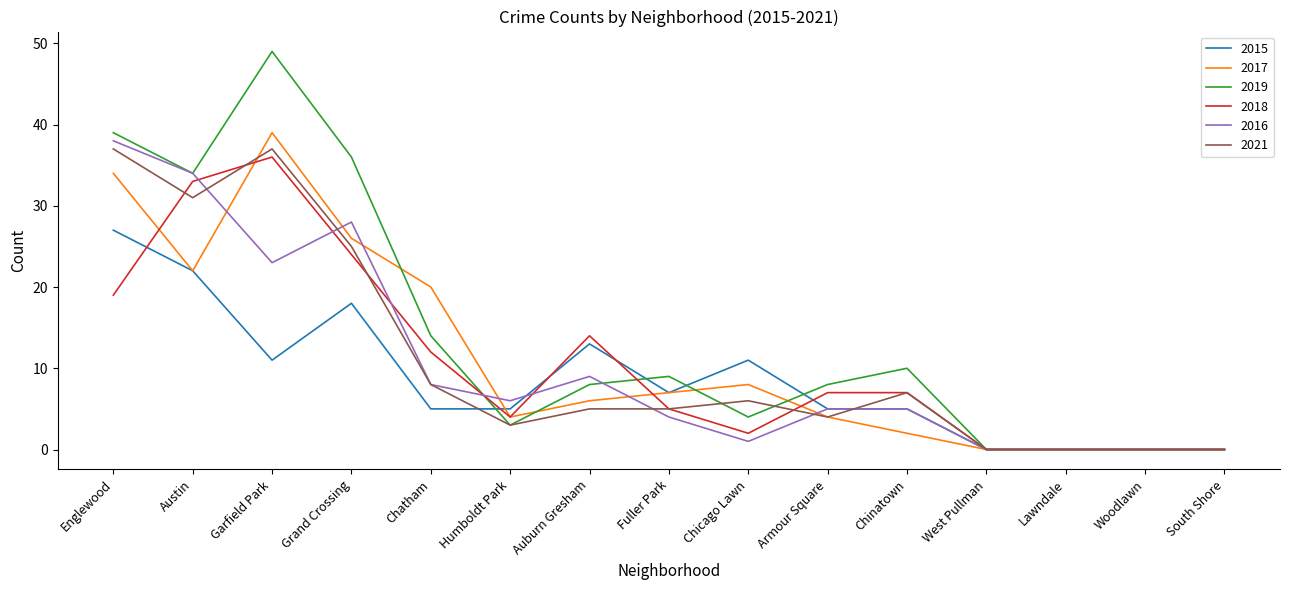

Which category has the highest value in the 2017 series?

Garfield Park